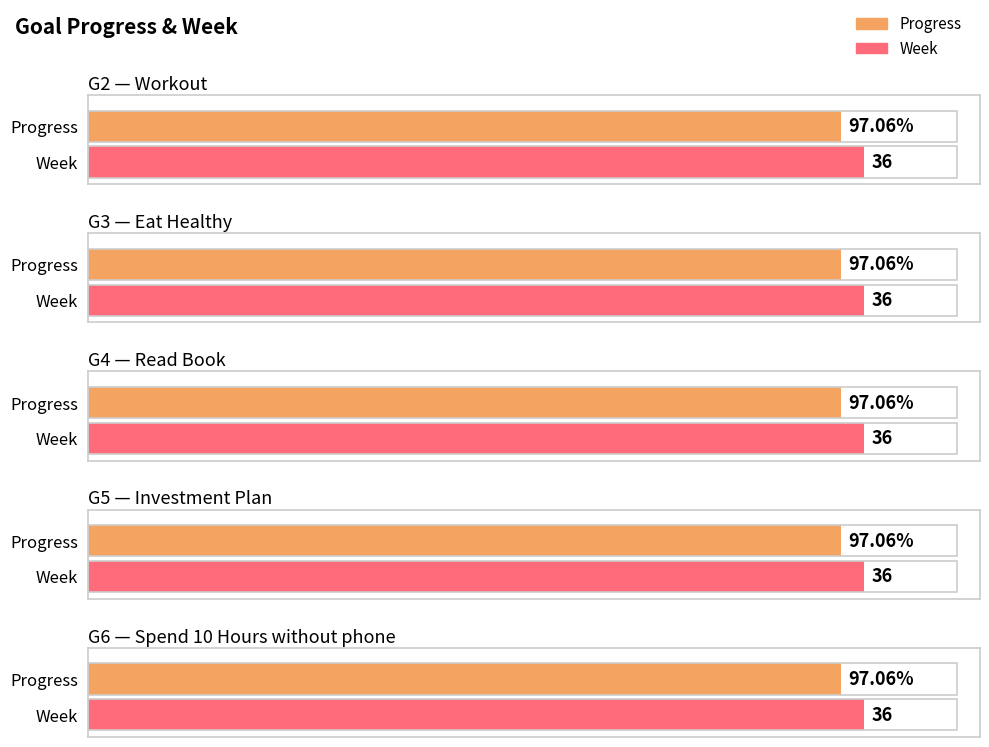

Which category has the highest value across all series?

Workout